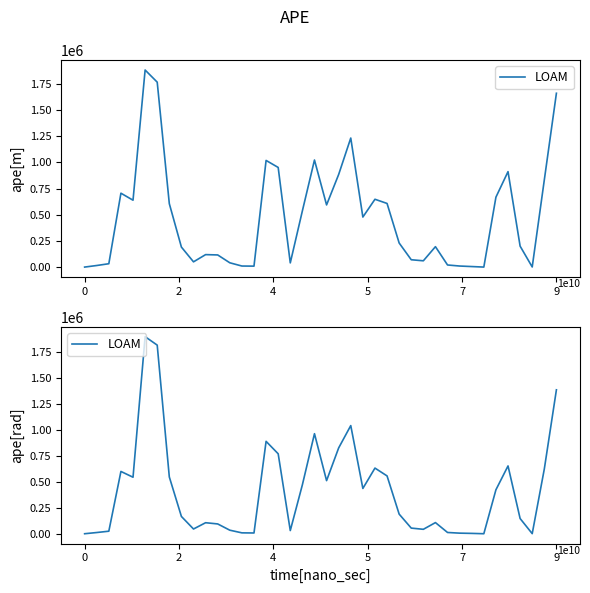

Approximately how many times larger is the value at 28 compared to 29?

0.4